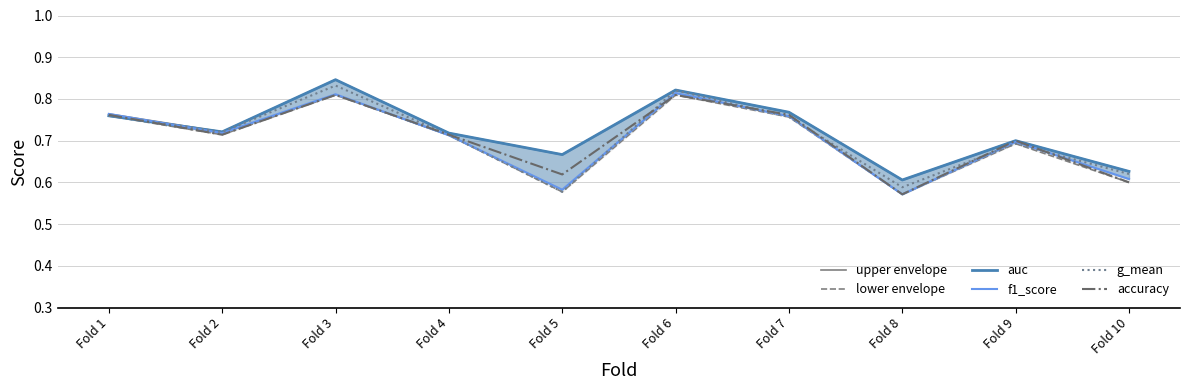

Is it true that auc equals 0.6 at Fold 8?

True